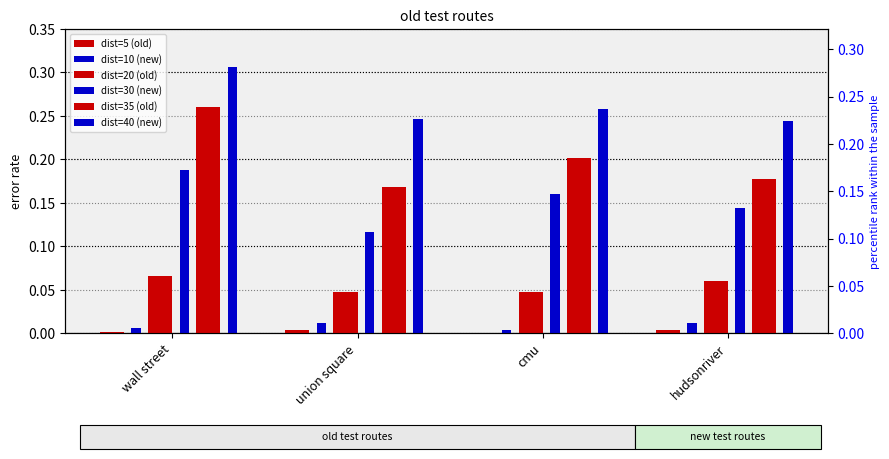

True or false: dist=30 (new) has a value of 0.1 at hudsonriver.

True